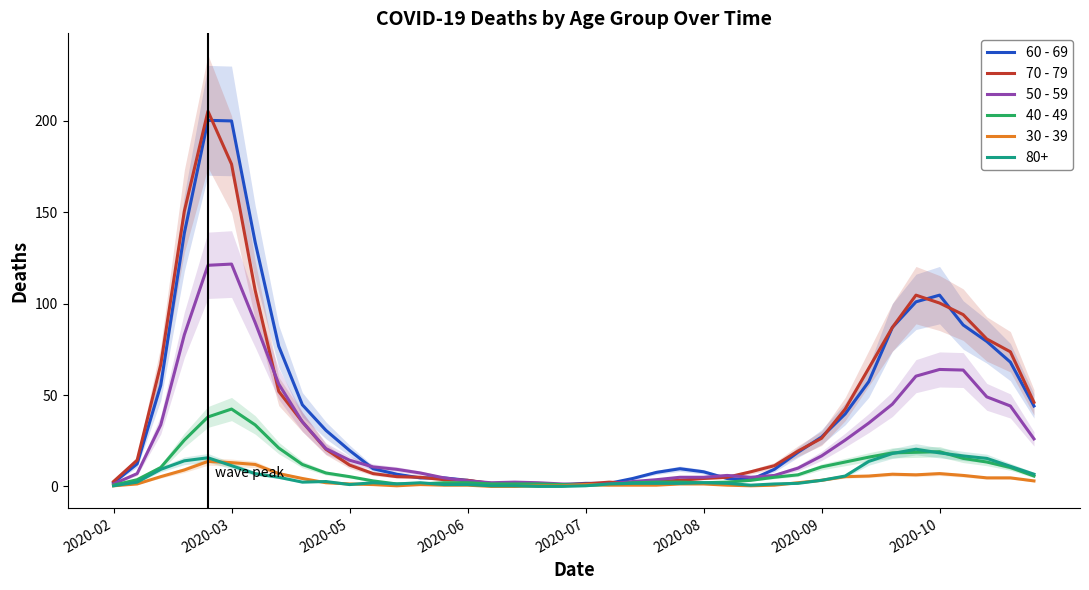

How many data points in 40 - 49 are above 5?

20